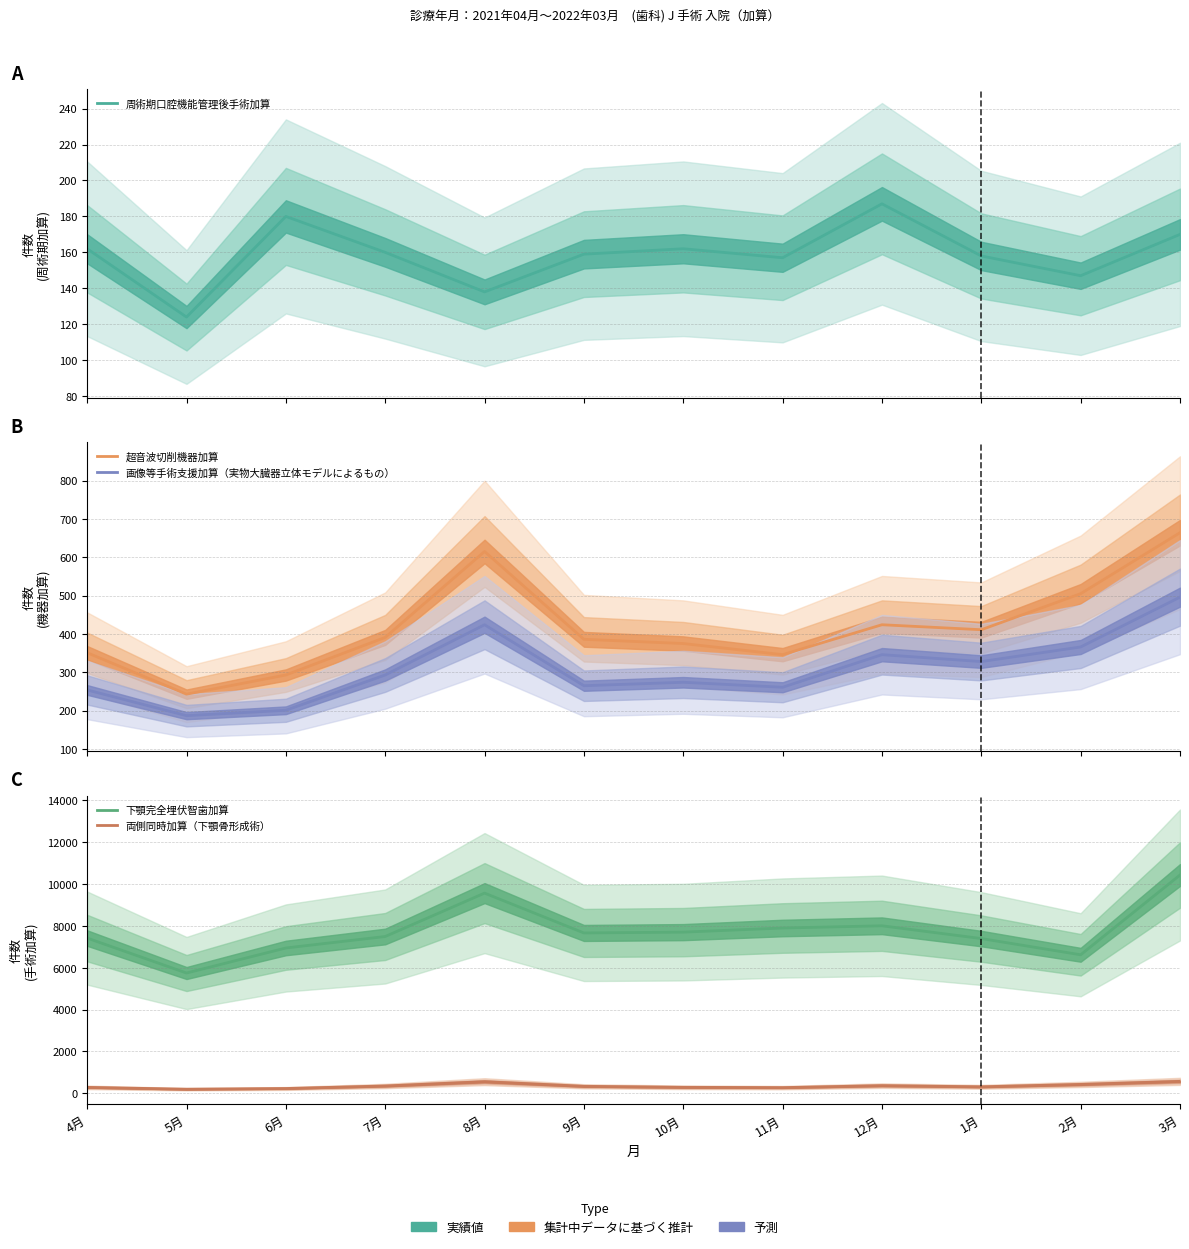

Where does the 超音波切削機器加算 series first go above 391?

8月